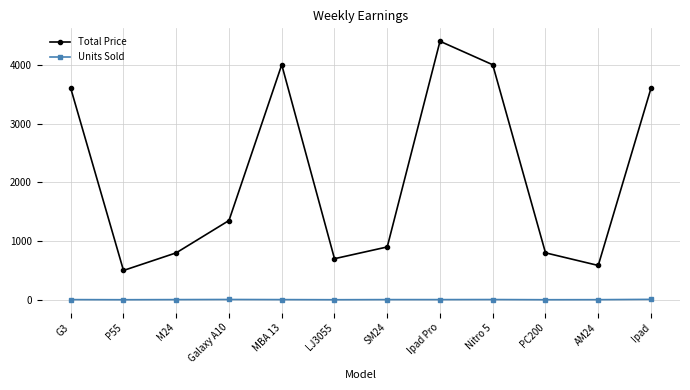

True or false: Total Price has more than 2 interior local peaks.

False